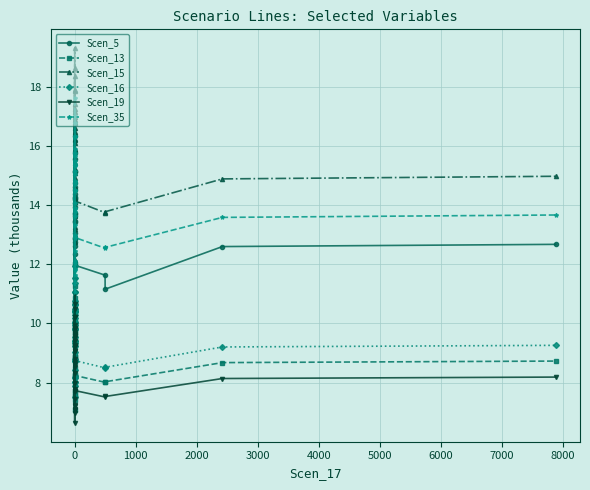

Which series has the widest spread of values?

Scen_15